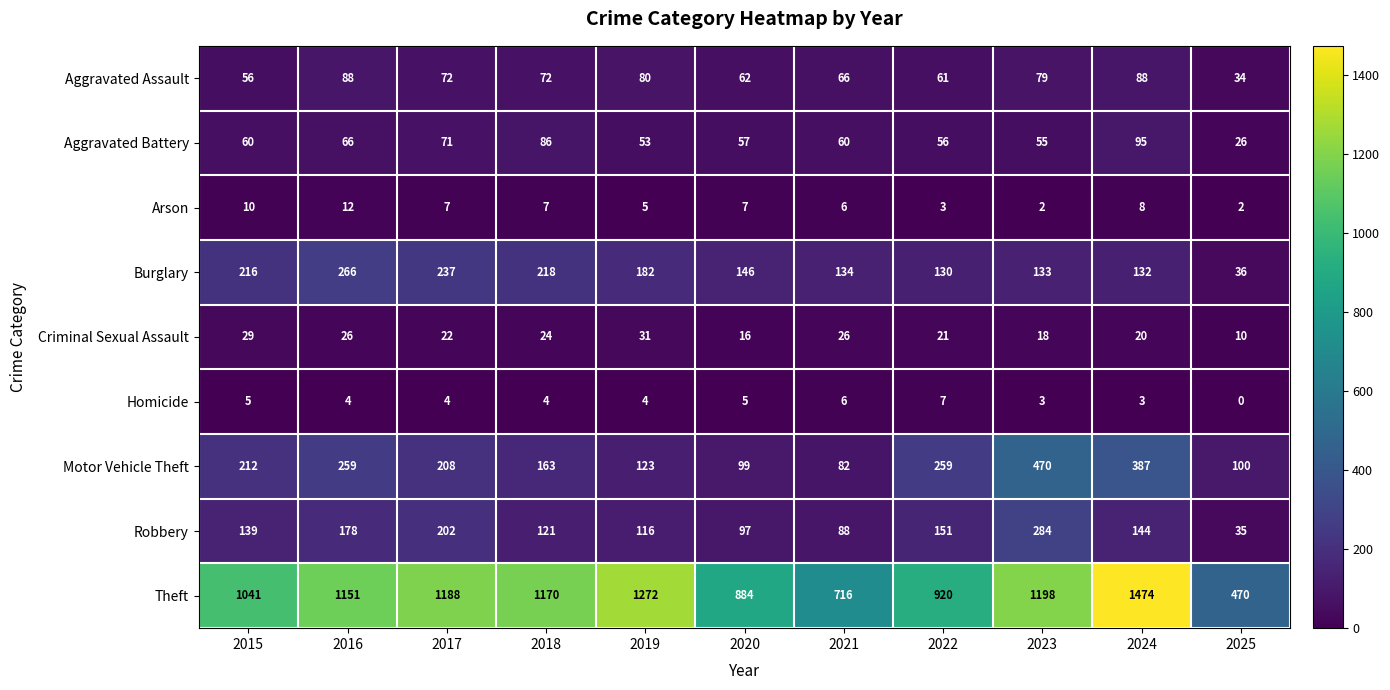

How many data points does each series have?

11